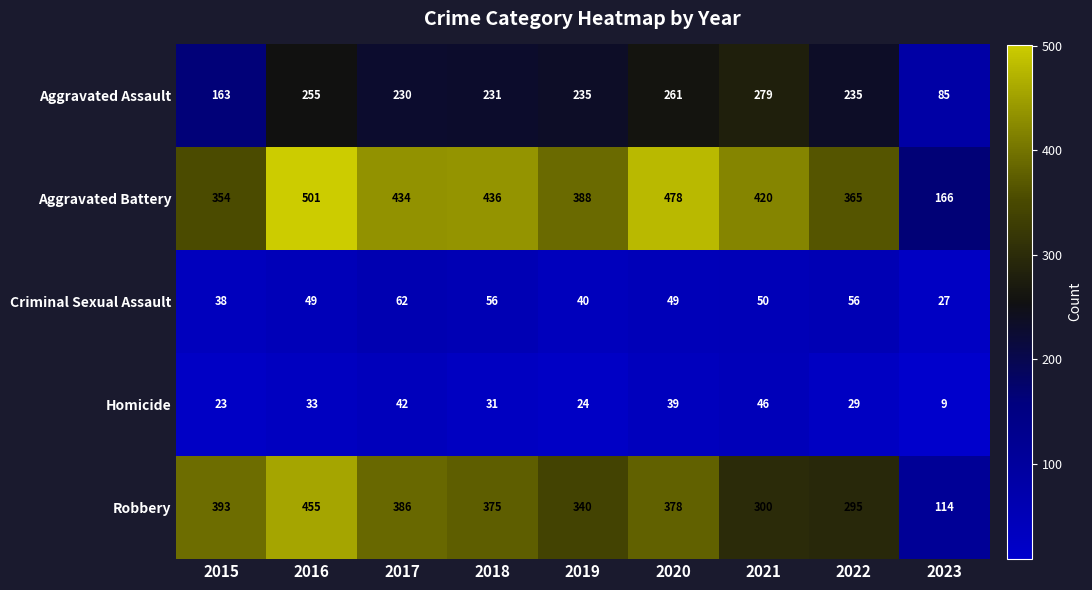

Read the Aggravated Assault value at 2018.

231